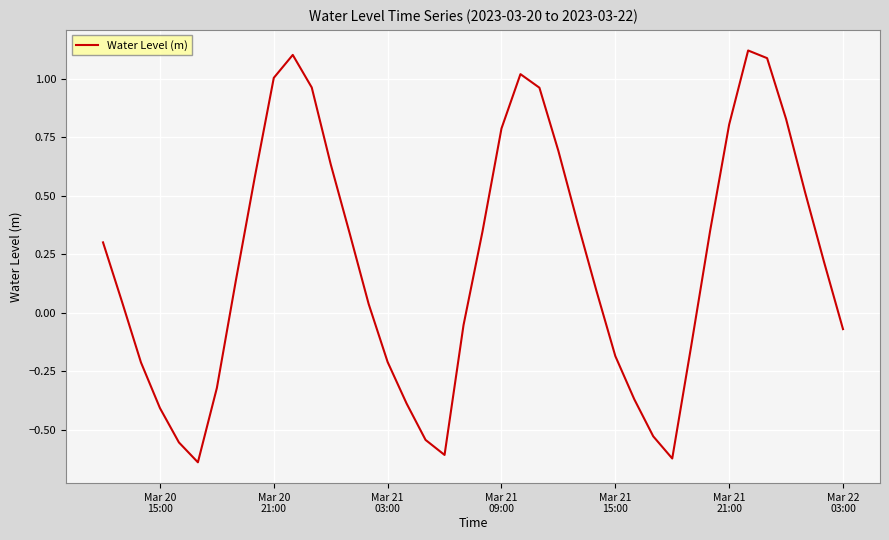

Is this an area chart (filled region under the line)?

No